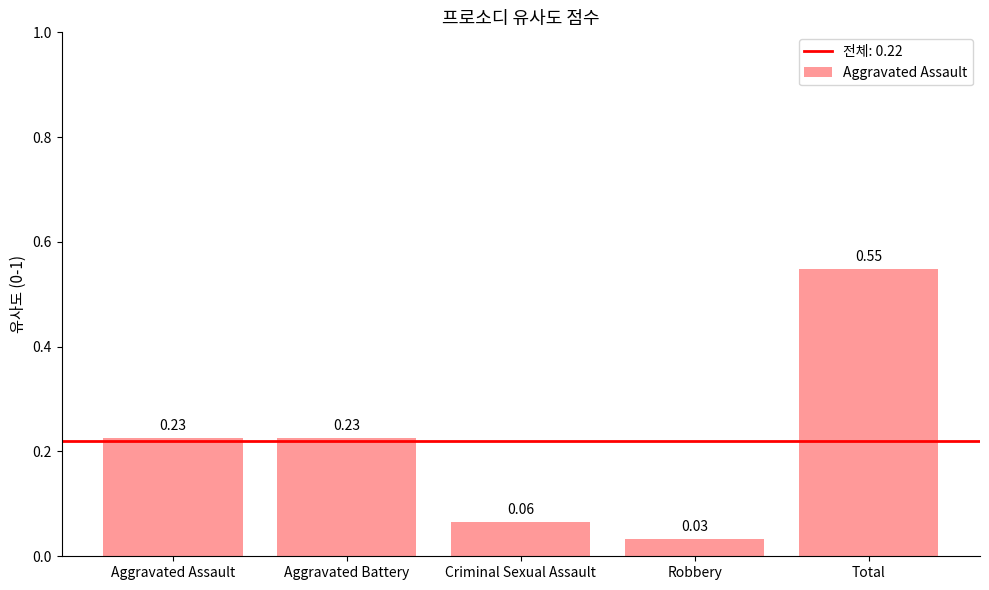

How many bars are there in total?

5